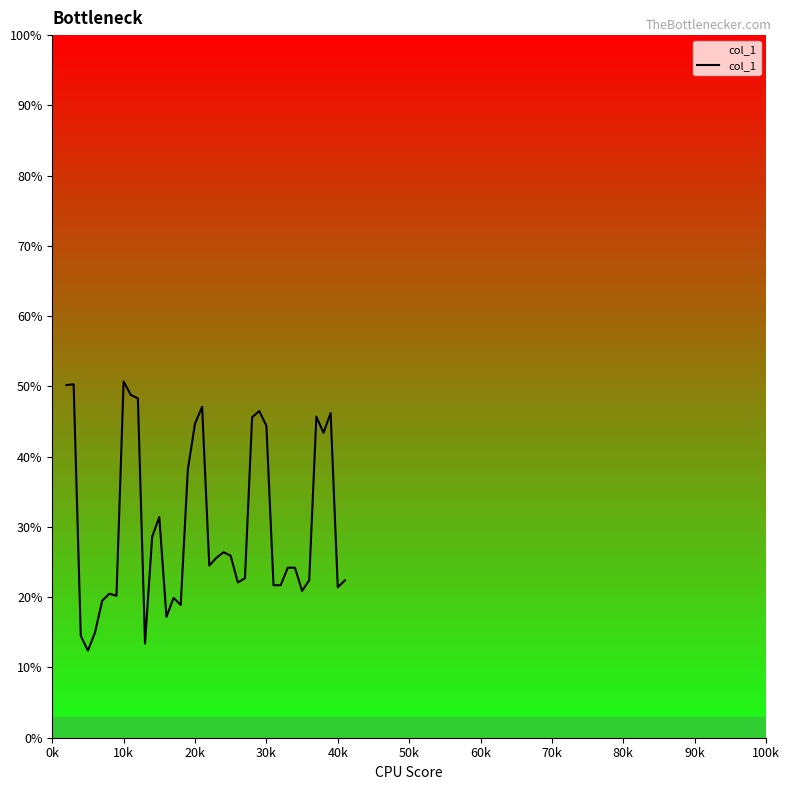

What is the minimum value shown in the chart?

0.1